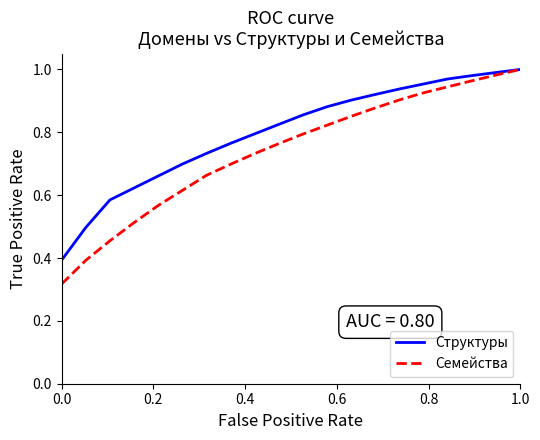

Which series has the largest total across all categories?

Структуры